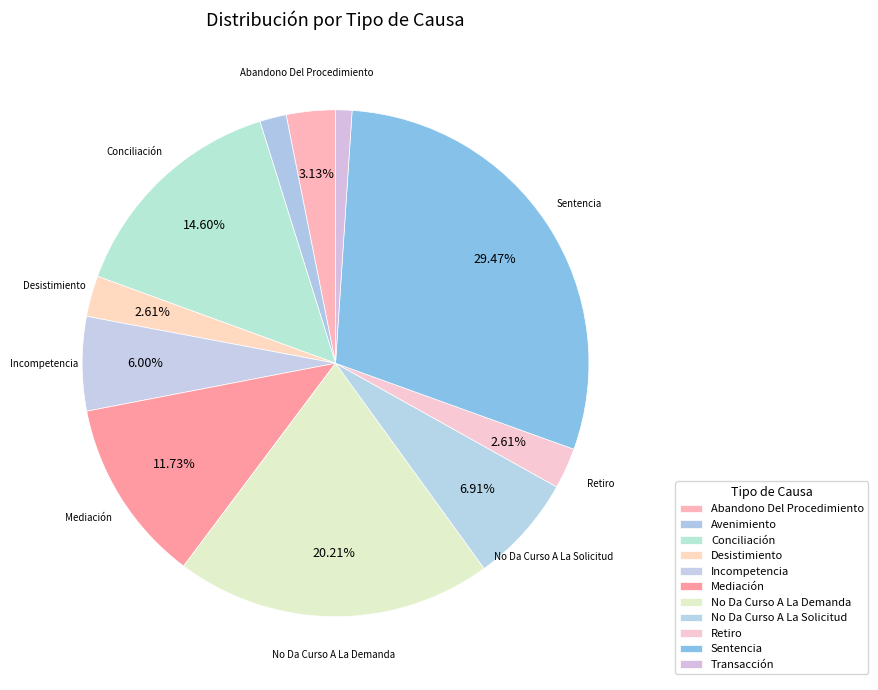

Count the number of slices in the pie.

11